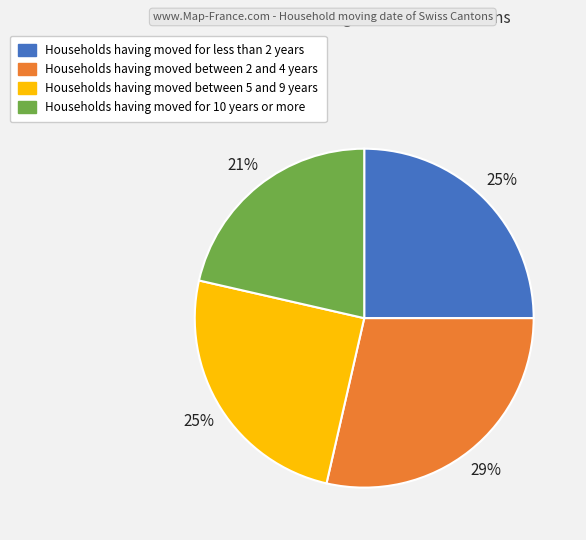

Is there any slice that represents more than half of the pie?

No